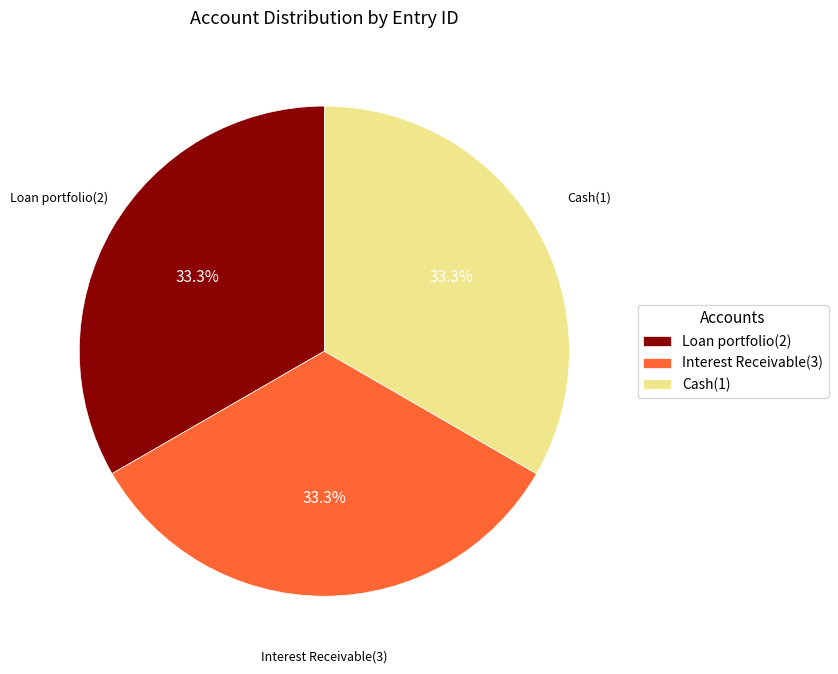

Is there a majority slice in this chart?

No